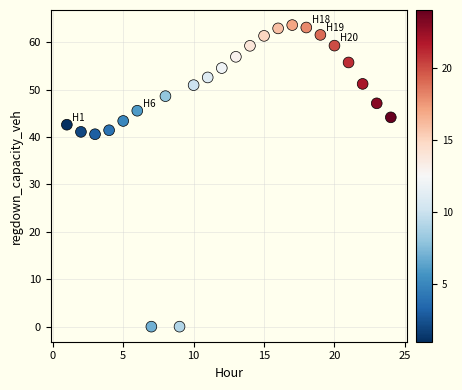

What is the range of X values (max minus min)?

23.0